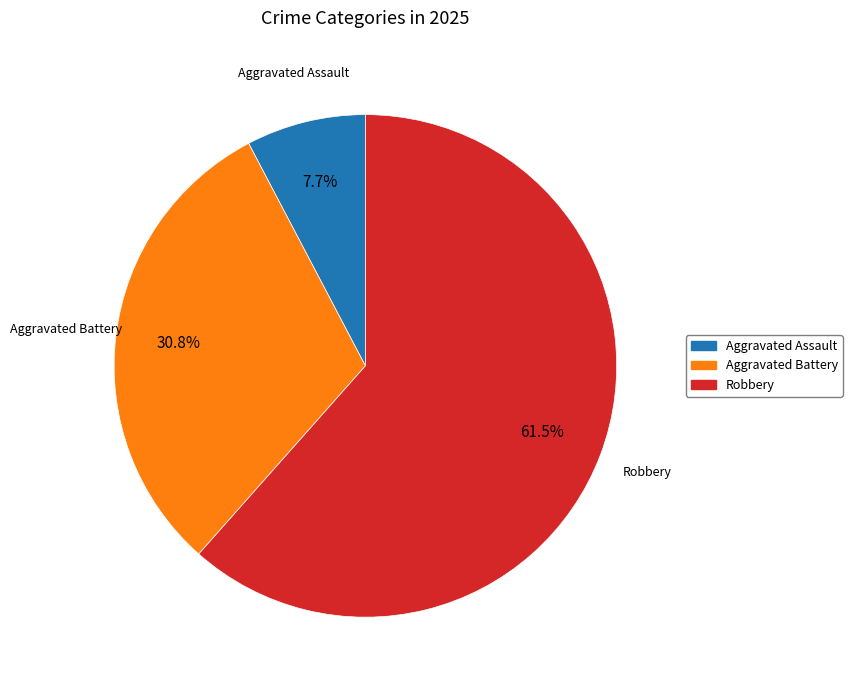

To the nearest percent, what is the average slice percentage?

33%